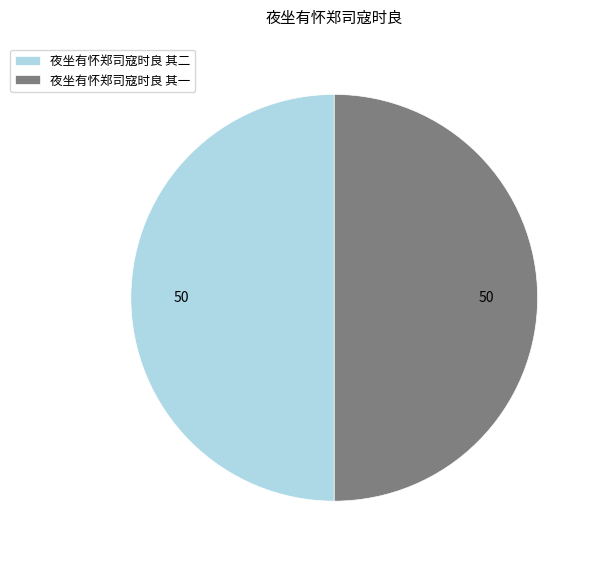

Is it true that 夜坐有怀郑司寇时良 其一 is 50% of the pie?

True